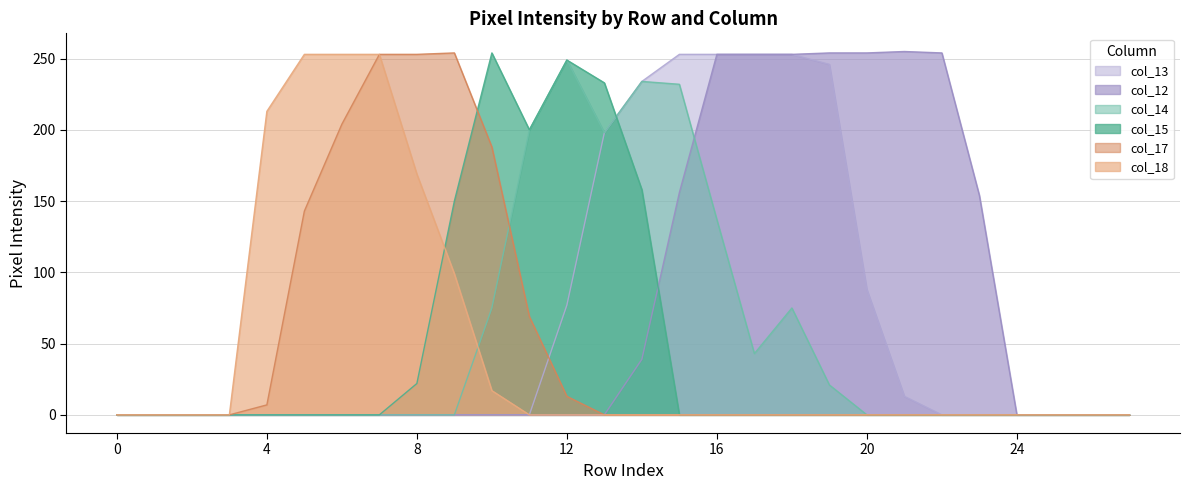

True or false: col_14 and col_13 intersect in this chart.

False